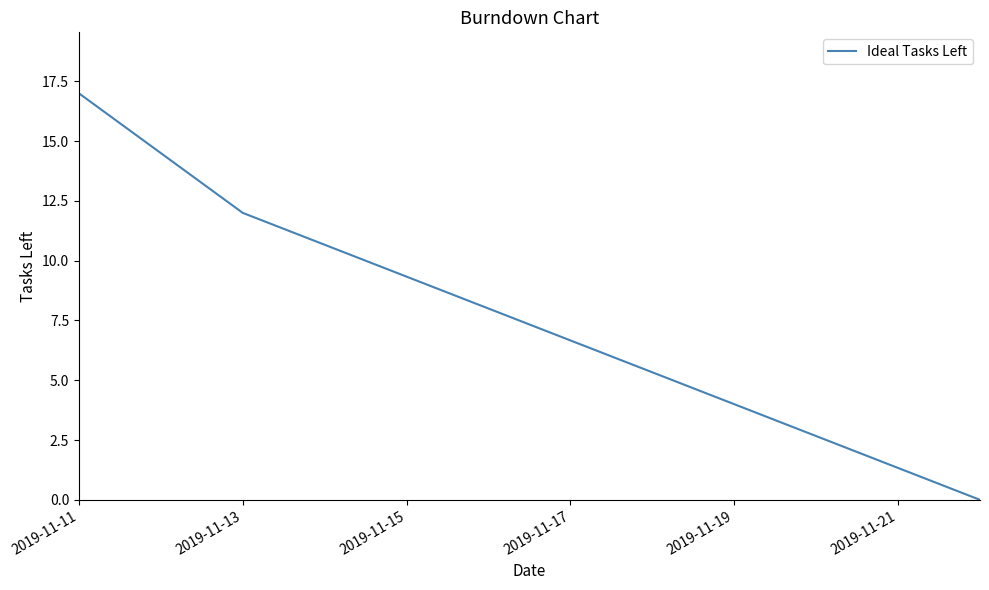

Reading left to right, what are all the values shown in this chart?

17	12	8	4	0